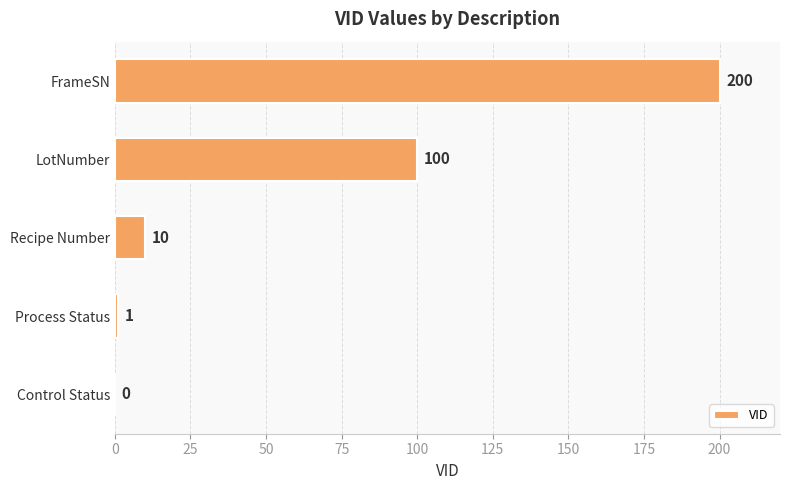

The chart shows a value of 0 at Control Status. True or false?

True